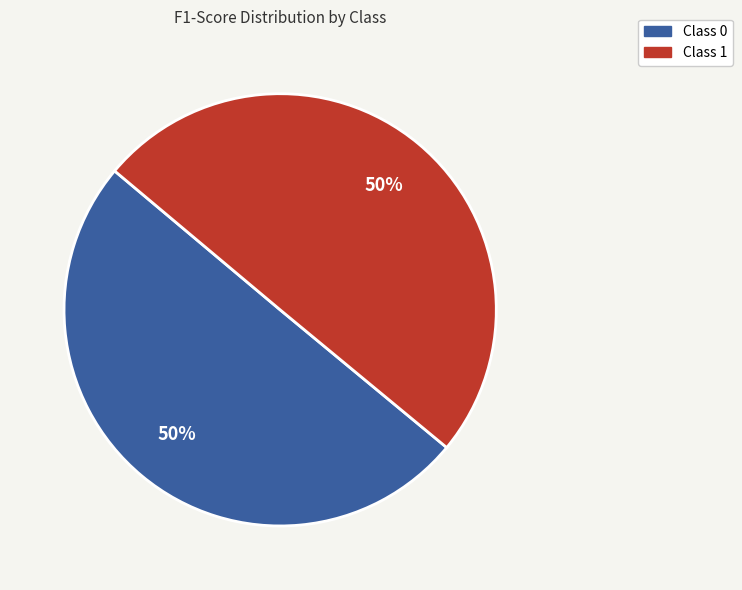

To the nearest percent, what is the average slice percentage?

50%